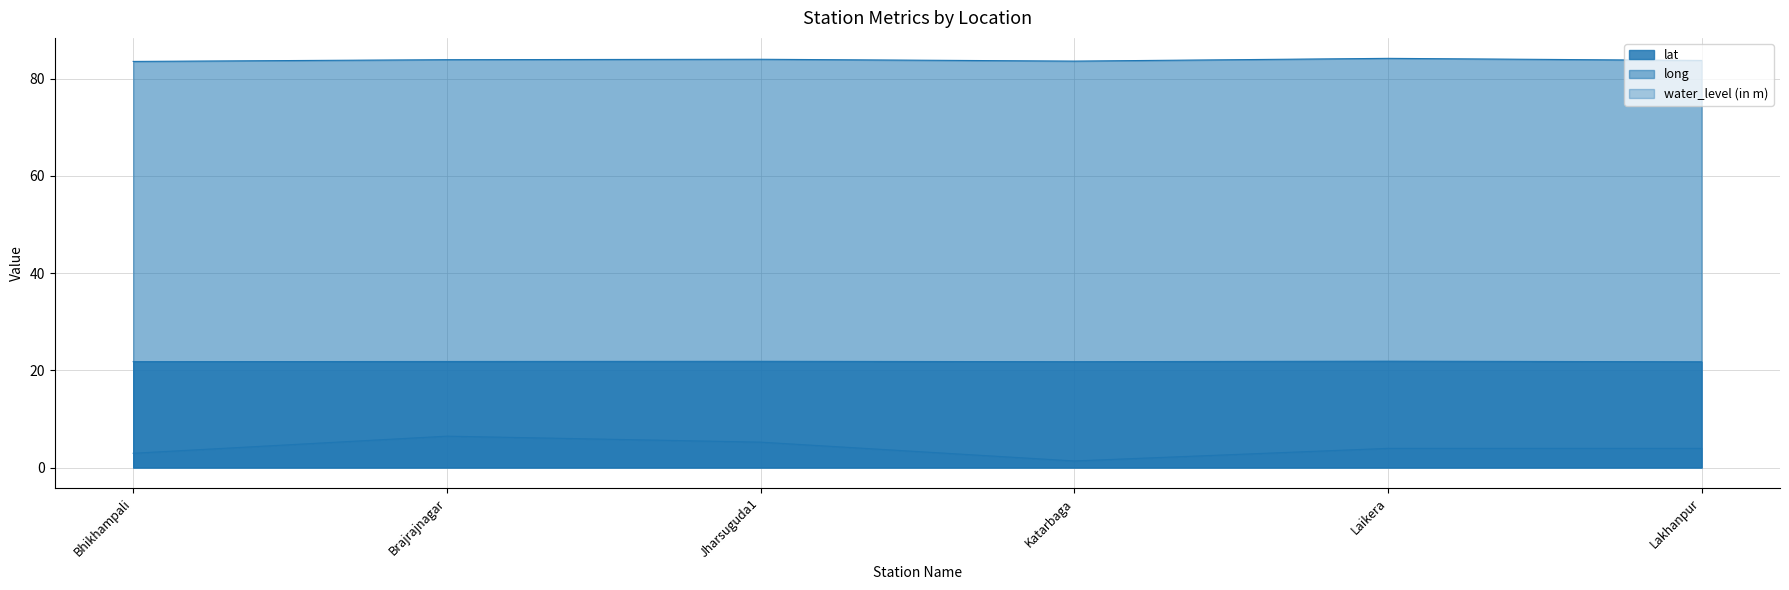

True or false: long and water_level (in m) cross at least once.

False